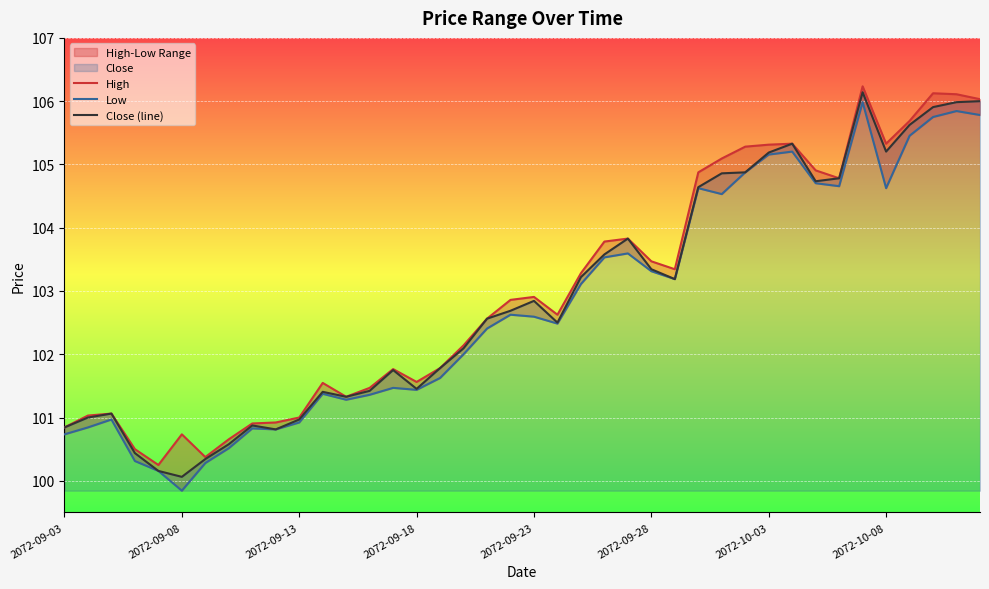

Where does the High series first go above 102?

17